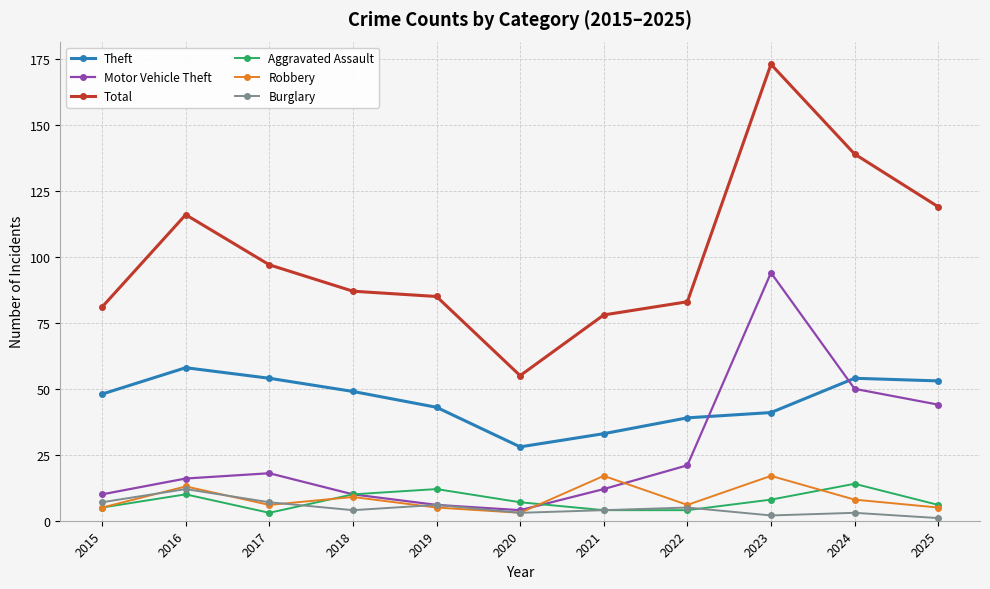

True or false: Total and Motor Vehicle Theft cross at least once.

False